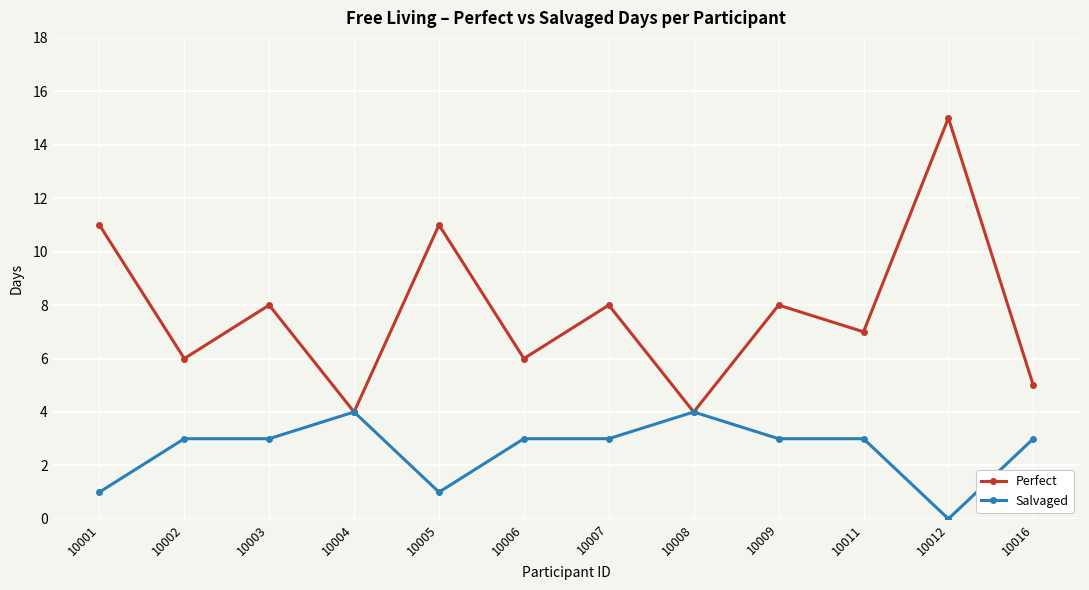

What is the highest value of the Perfect series?

15